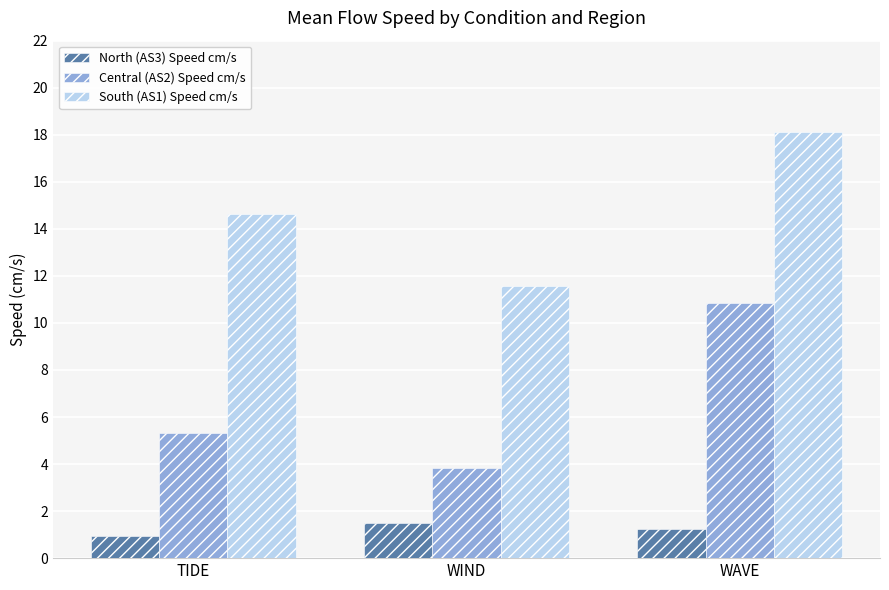

Which series has the largest range (max minus min)?

Central (AS2) Speed cm/s